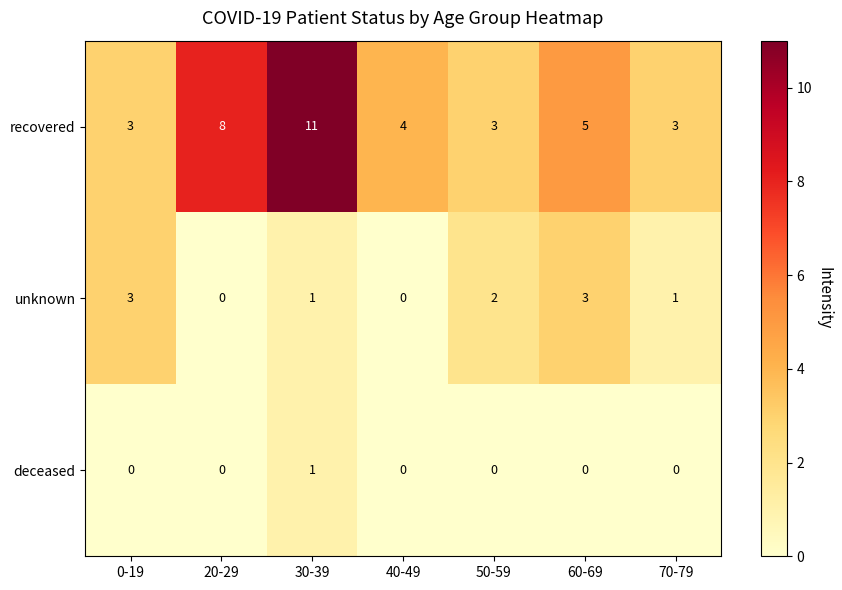

Count the number of categories in the chart.

7